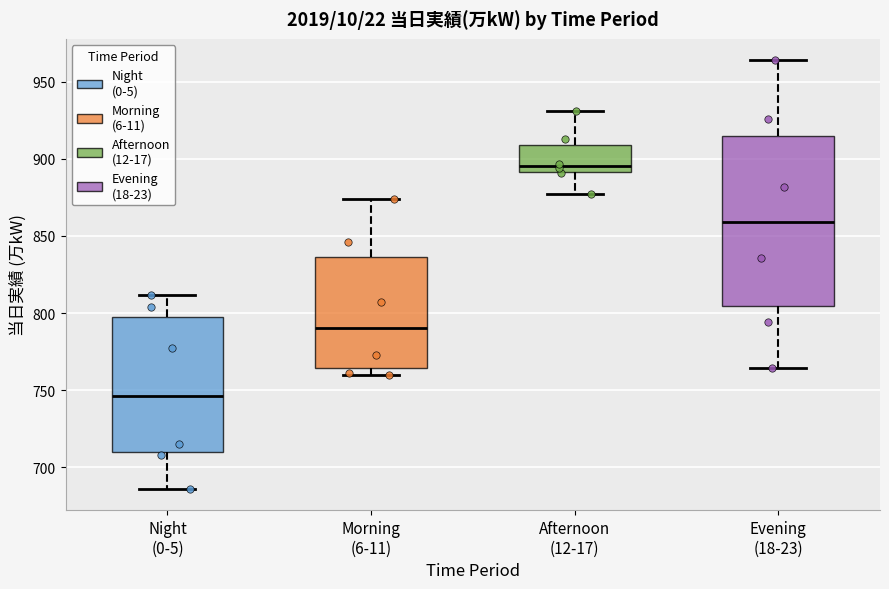

Which box is the tallest, from its lower edge to its upper edge?

Evening (18-23)